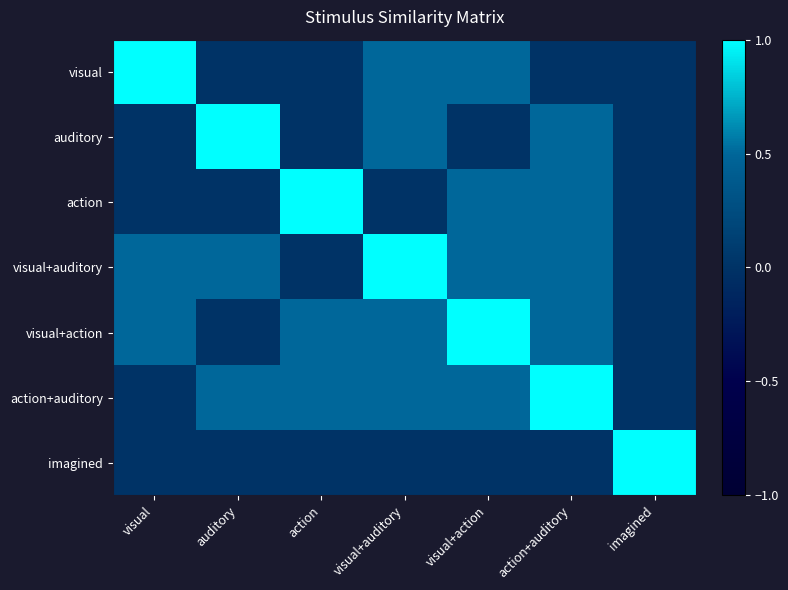

At which category is the sum across all series the highest?

visual+auditory